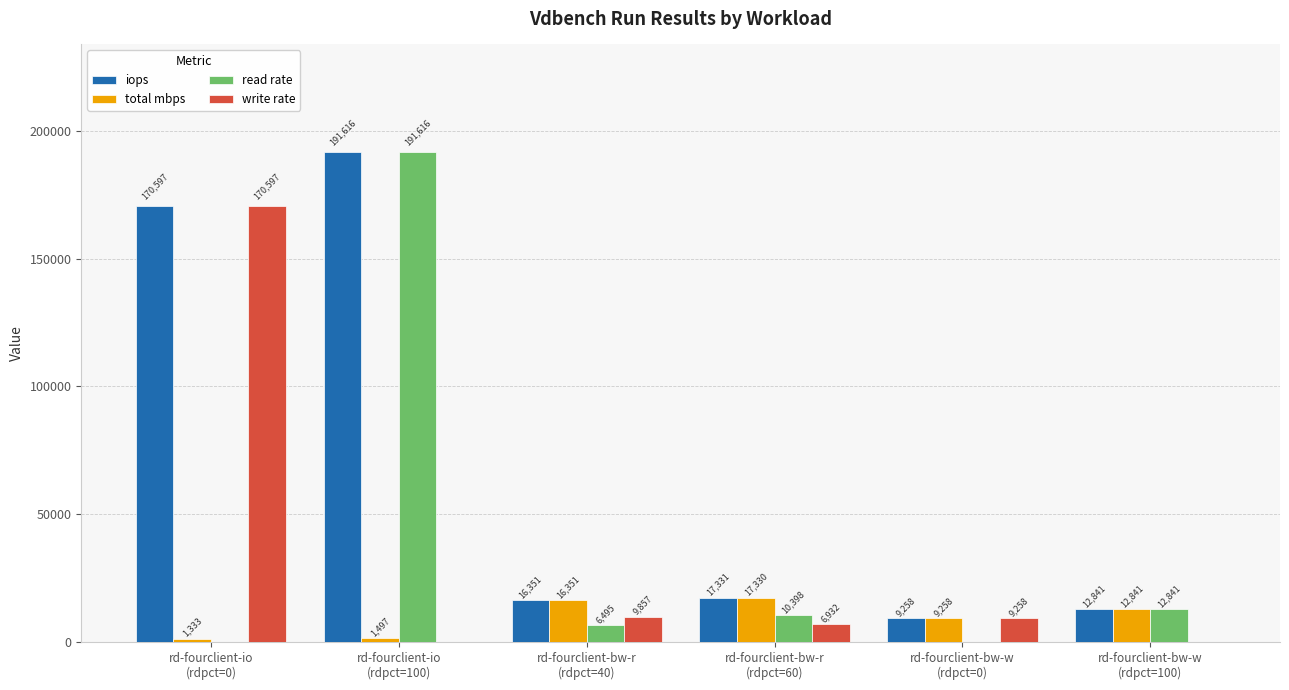

What is the sum of all iops values?

417993.7